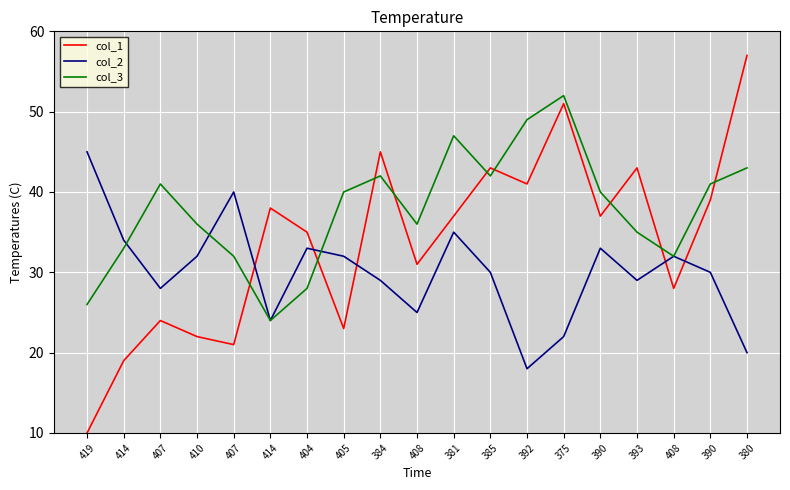

Reading left to right, transcribe all the data shown in this chart.

col_1: 419=10	414=19	407=24	410=22	407=21	414=38	404=35	405=23	384=45	408=31	381=37	385=43	392=41	375=51	390=37	393=43	408=28	390=39	380=57
col_2: 419=45	414=34	407=28	410=32	407=40	414=24	404=33	405=32	384=29	408=25	381=35	385=30	392=18	375=22	390=33	393=29	408=32	390=30	380=20
col_3: 419=26	414=33	407=41	410=36	407=32	414=24	404=28	405=40	384=42	408=36	381=47	385=42	392=49	375=52	390=40	393=35	408=32	390=41	380=43